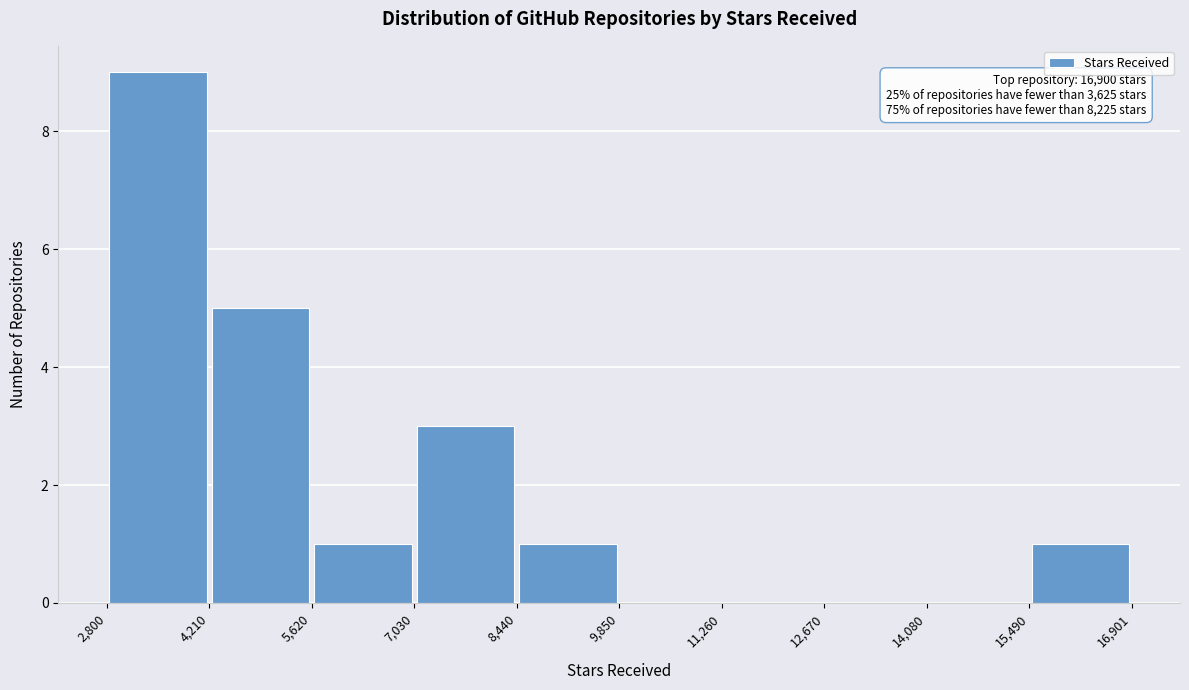

Over which range of the x-axis is the bar tallest?

2,800 to 4,210